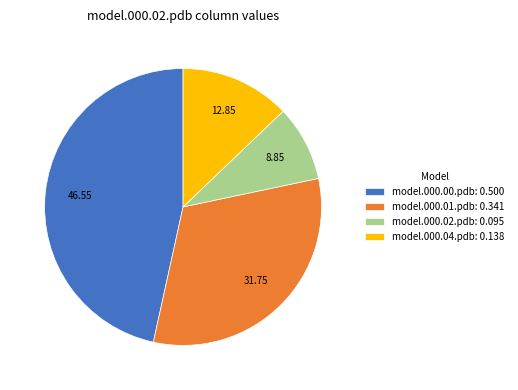

How many slices are in this pie chart?

4